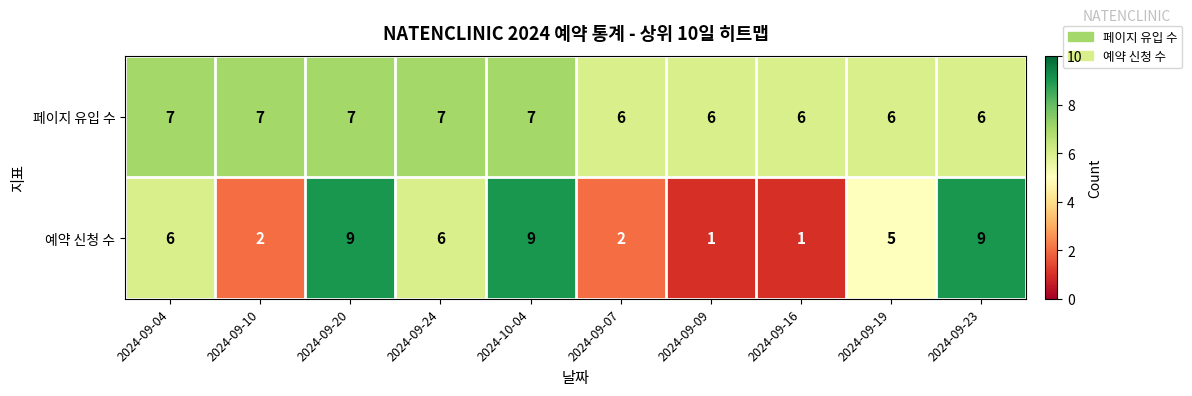

Reading left to right, list all the values displayed in this chart.

페이지 유입 수: 7	7	7	7	7	6	6	6	6	6
예약 신청 수: 6	2	9	6	9	2	1	1	5	9